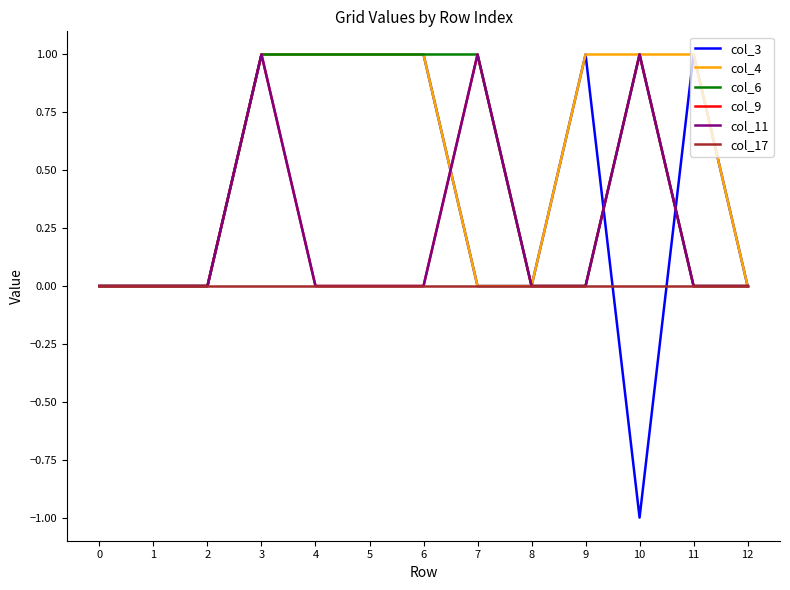

Is this an area chart (filled region under the line)?

No